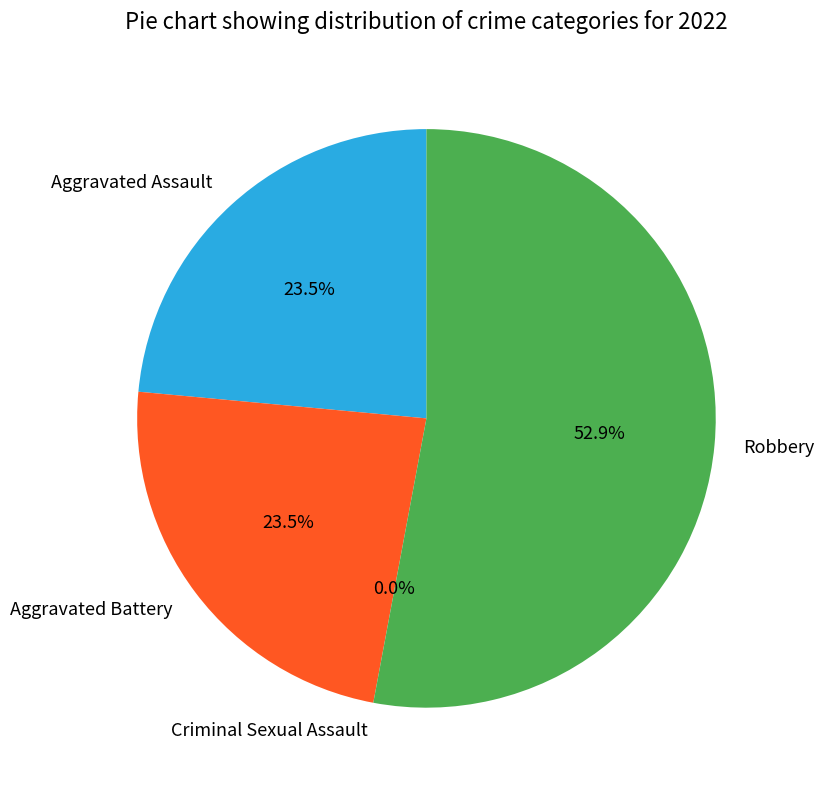

What is the smallest slice in the pie chart?

Criminal Sexual Assault